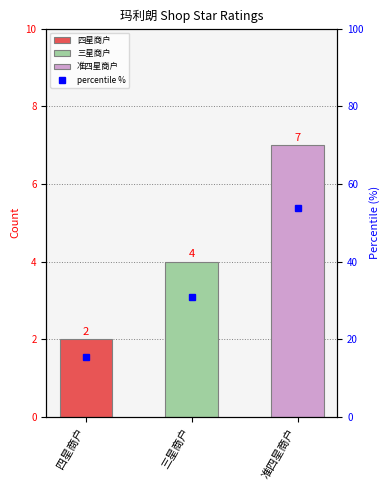

Reading left to right, list all the values displayed in this chart.

四星商户=15.4	三星商户=30.8	准四星商户=53.8